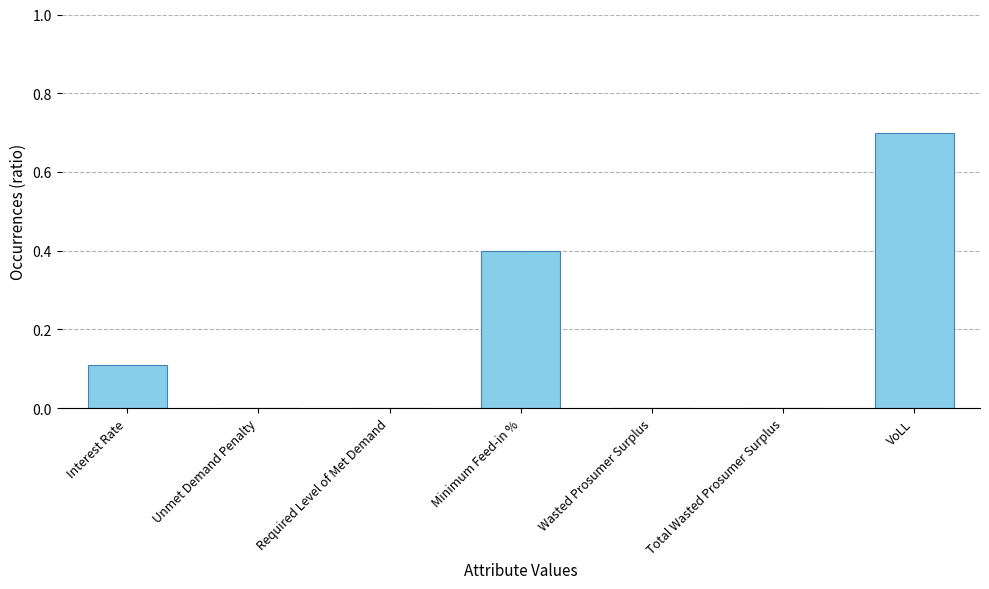

The chart shows a value of 0.4 at Total Wasted Prosumer Surplus. True or false?

False